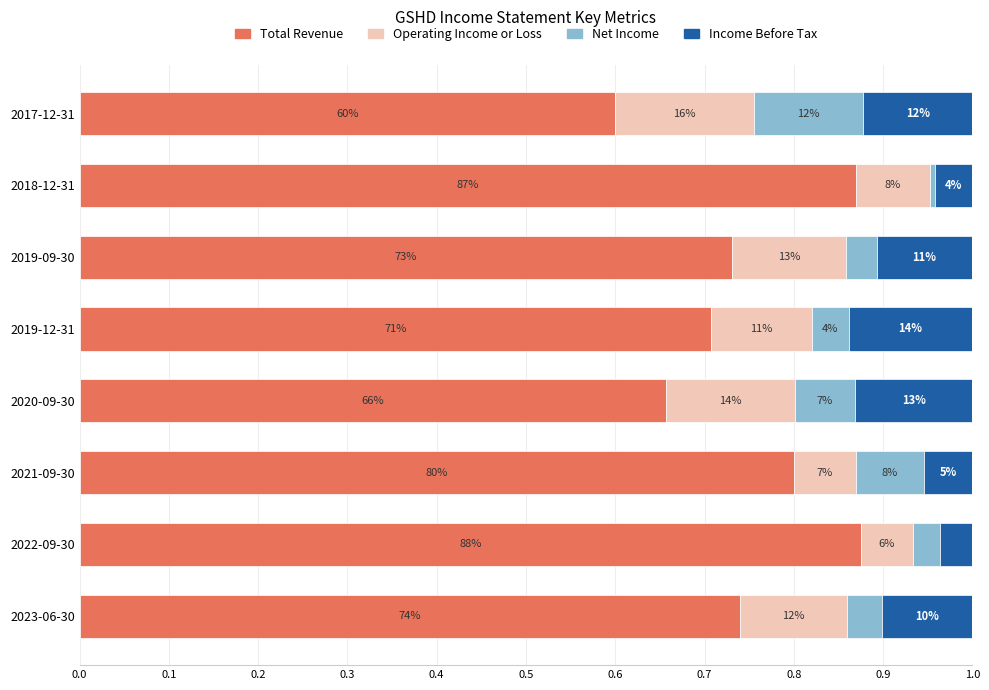

How many bars are there in each group?

4